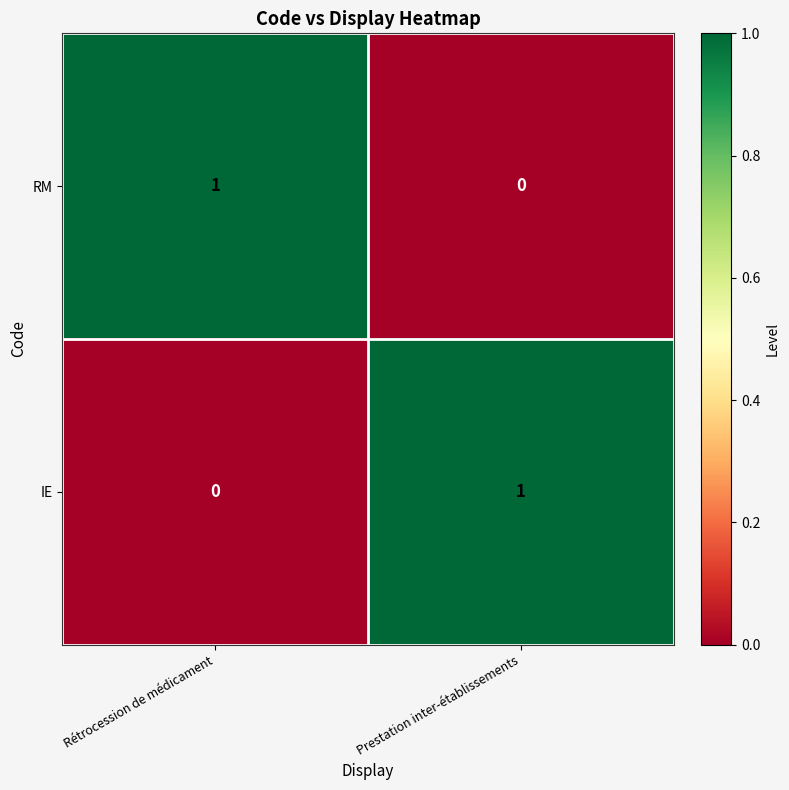

Reading right to left, extract all data points from this chart.

RM: Prestation inter-établissements=0	Rétrocession de médicament=1
IE: Prestation inter-établissements=1	Rétrocession de médicament=0